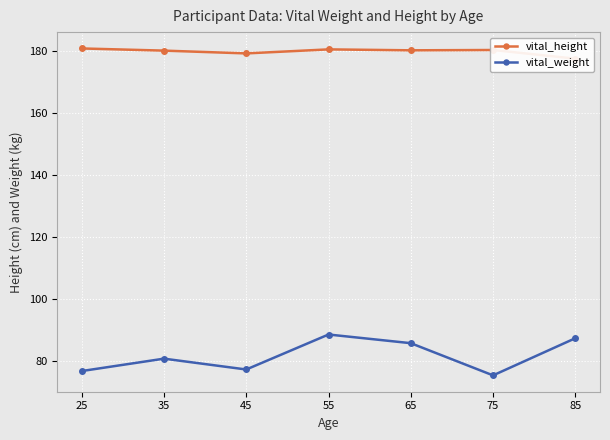

Between 25 and 85, which series saw the biggest shift?

vital_weight